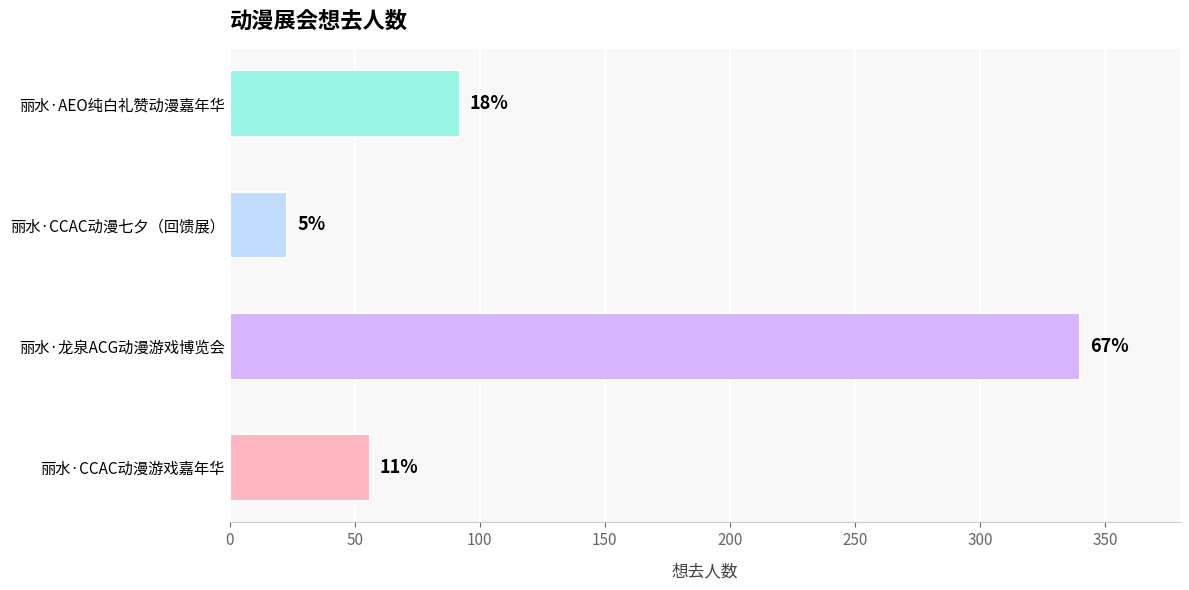

Are the bars horizontal?

Yes